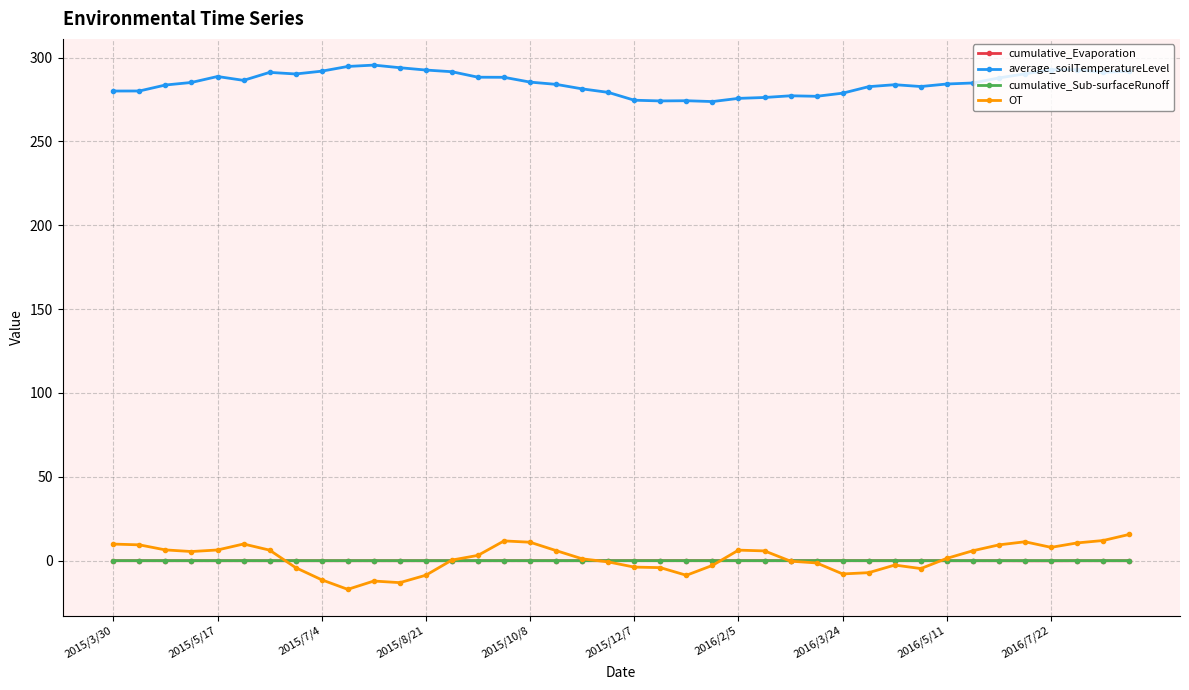

True or false: average_soilTemperatureLevel and cumulative_Evaporation cross at least once.

False